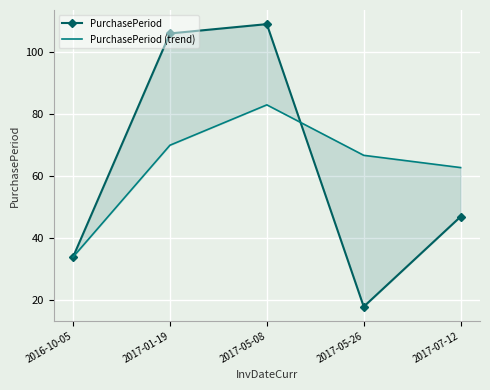

Rank the series by their average value, from lowest to highest.

PurchasePeriod, PurchasePeriod (trend)